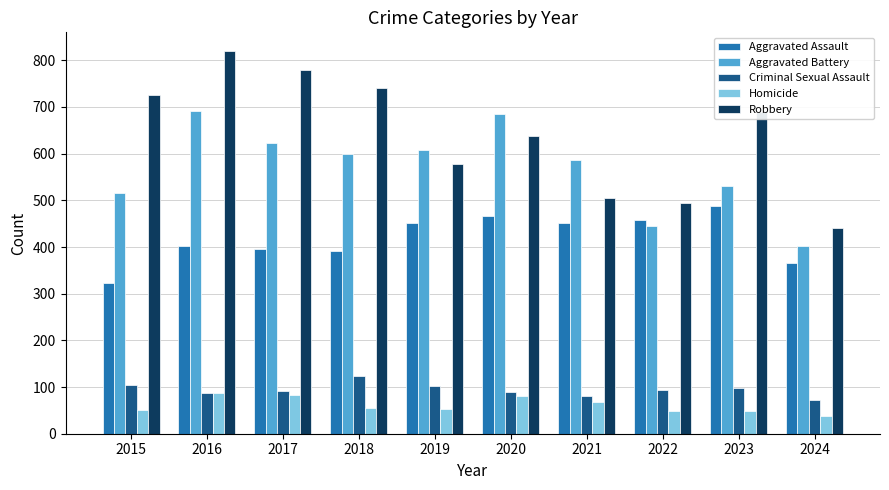

At which category is the sum across all series the highest?

2016